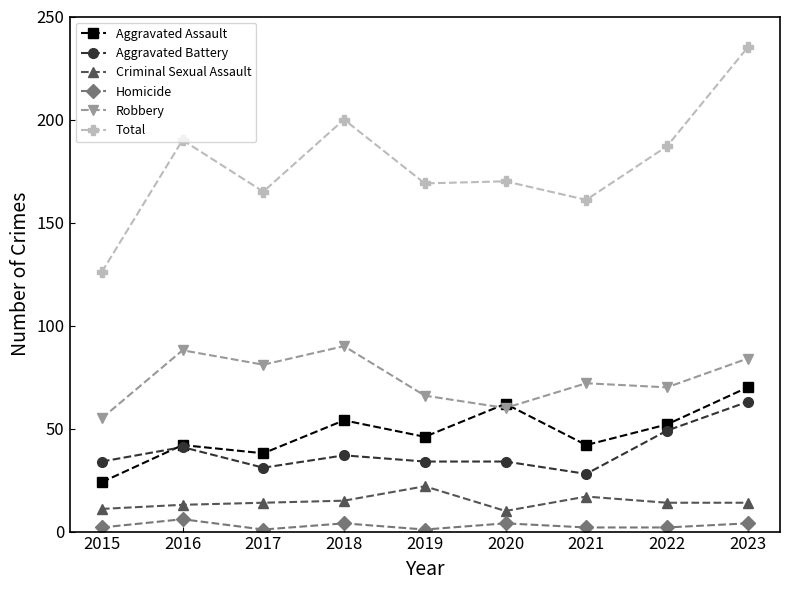

Where is Total nearest to the value 180?

2022